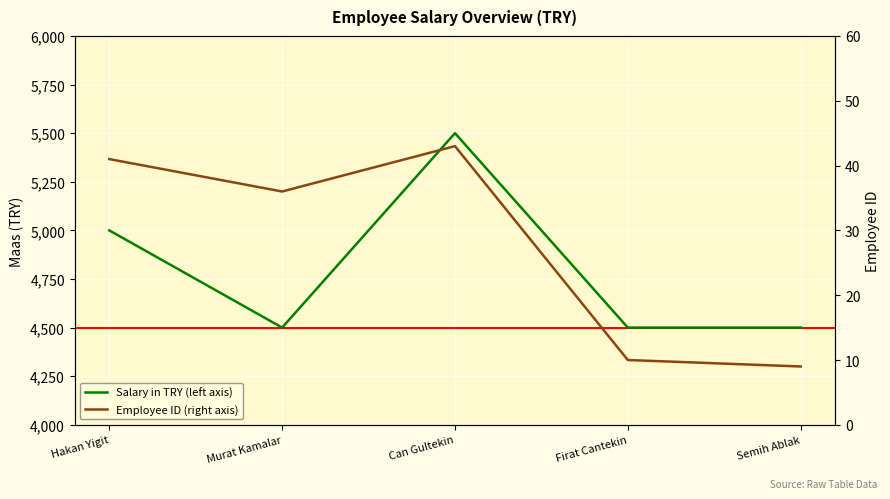

True or false: Salary in TRY (left axis) and Employee ID (right axis) intersect in this chart.

False